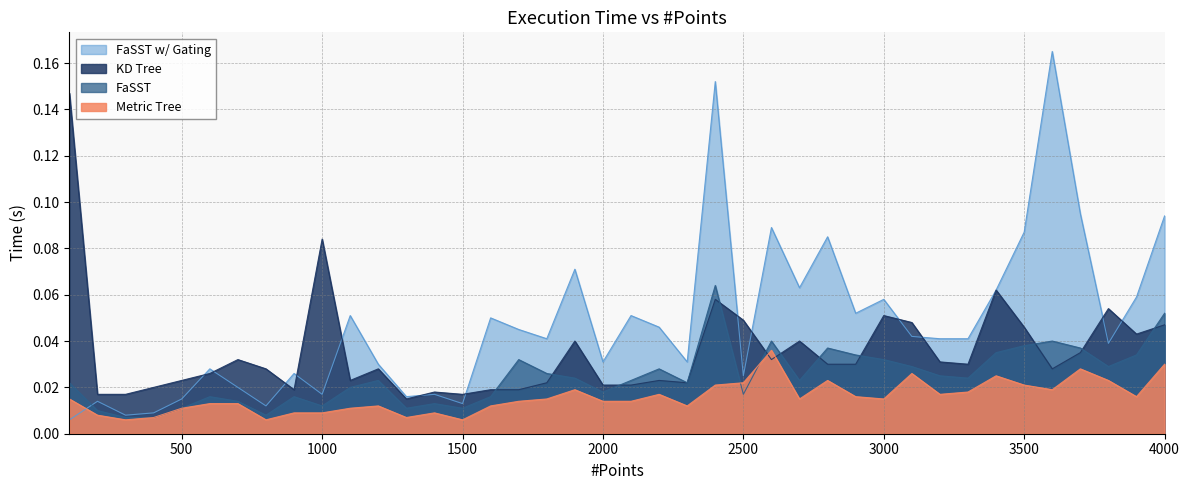

At which category is the sum across all series the highest?

2400